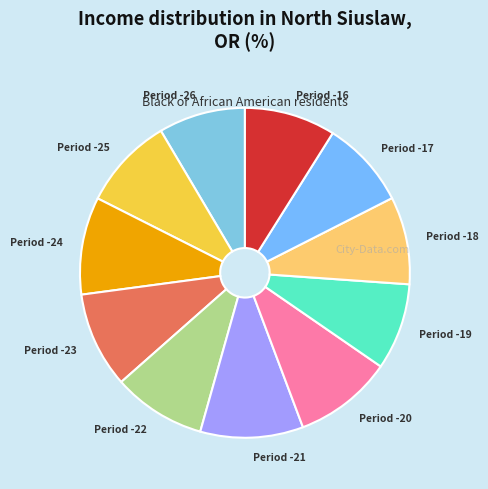

Is Period -22 the majority of the pie?

No